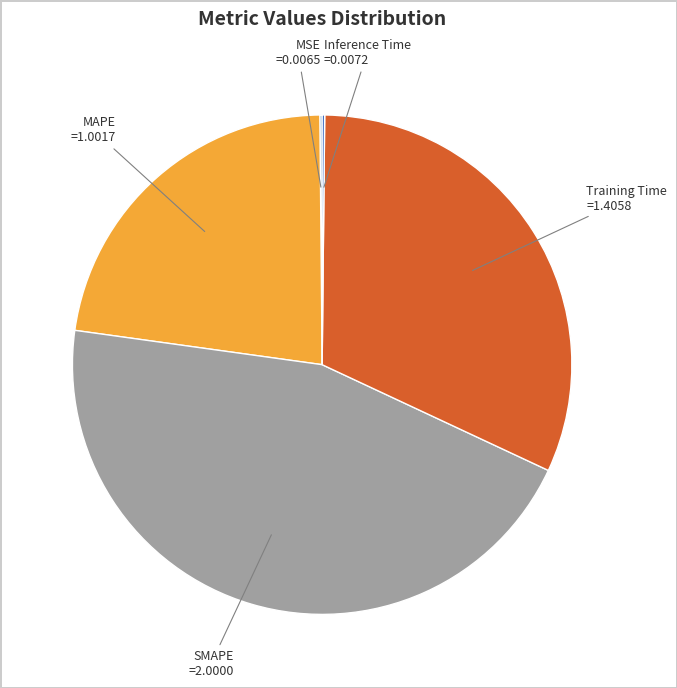

Between Training Time and SMAPE, which is larger?

SMAPE